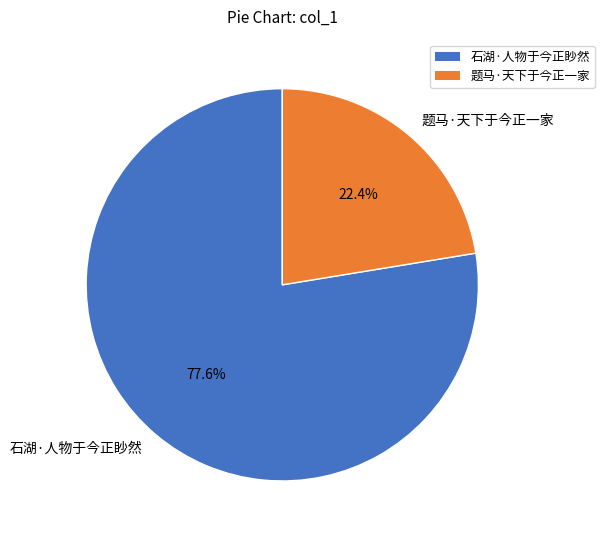

To the nearest percent, what portion does 石湖·人物于今正眇然 represent?

78%